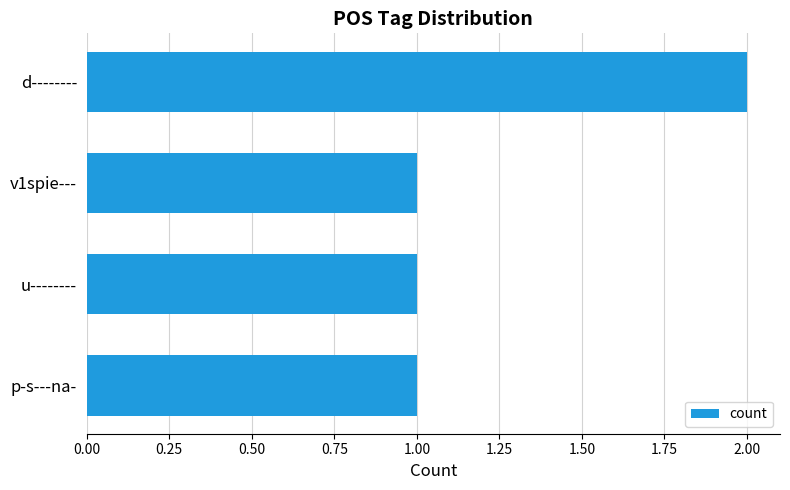

Approximately how many times larger is the value at p-s---na- compared to d--------?

0.5